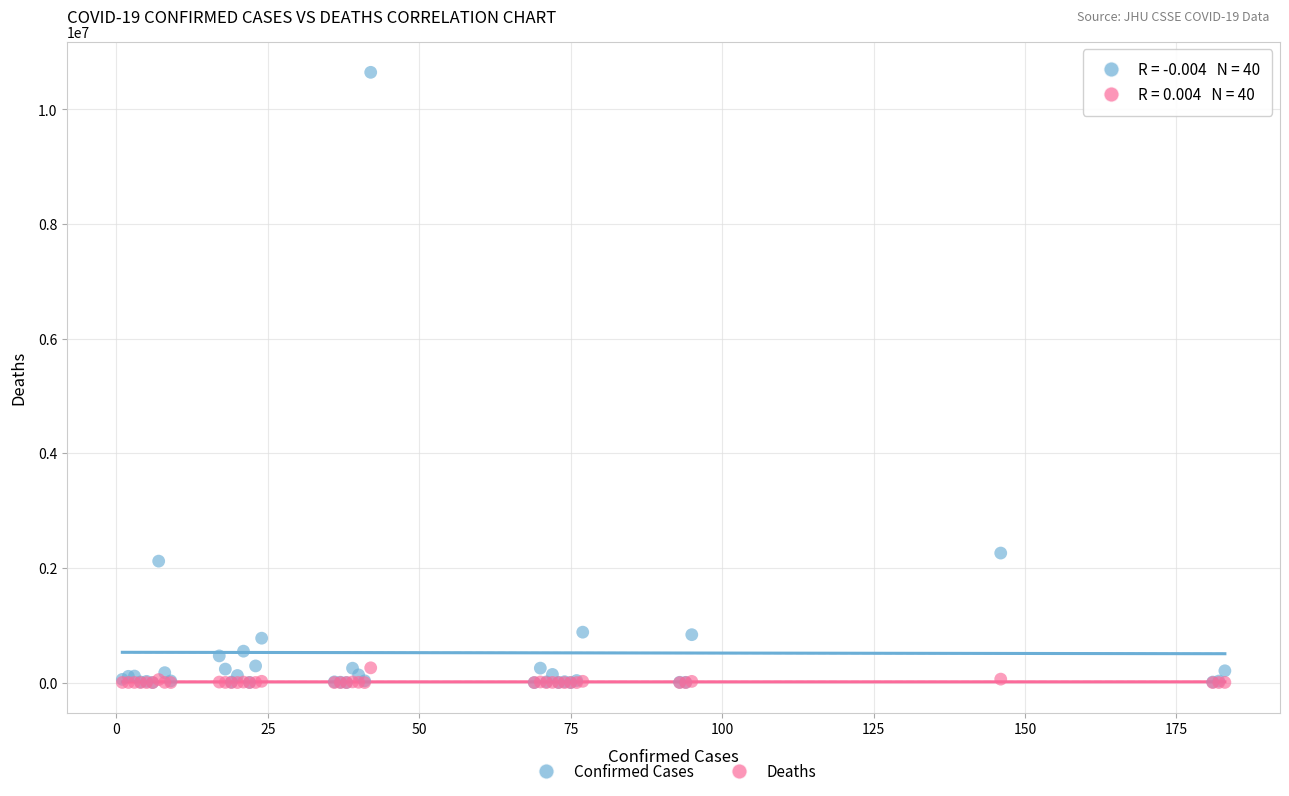

Across all series, what Y value is closest to 5323463?

2259599